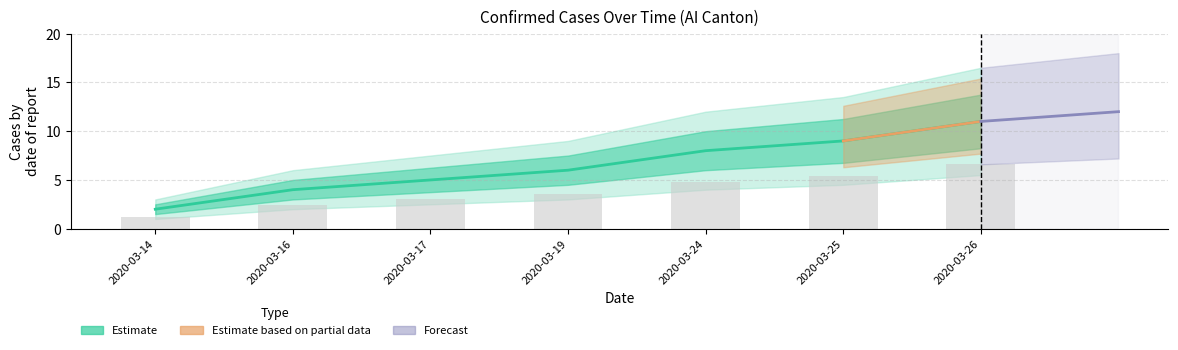

What is the average value?

6